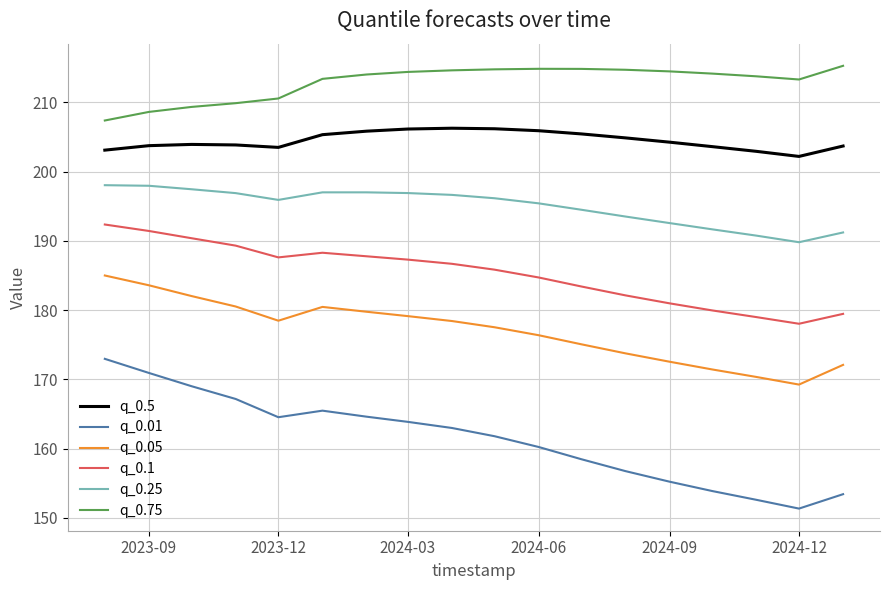

What is the maximum value for q_0.5?

206.3